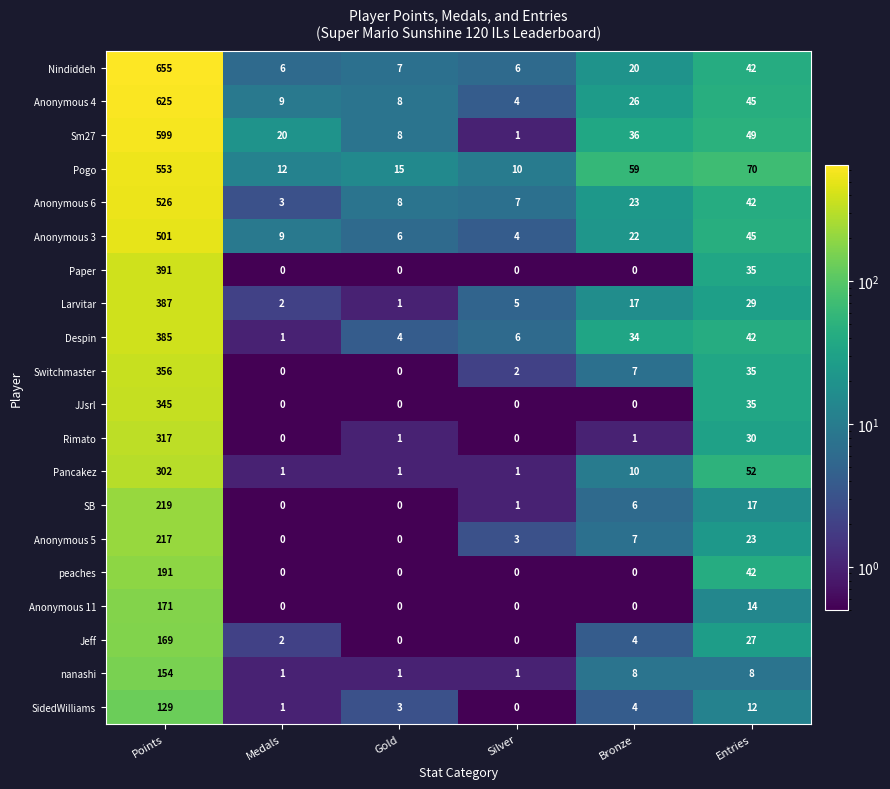

What is the greatest value displayed?

655